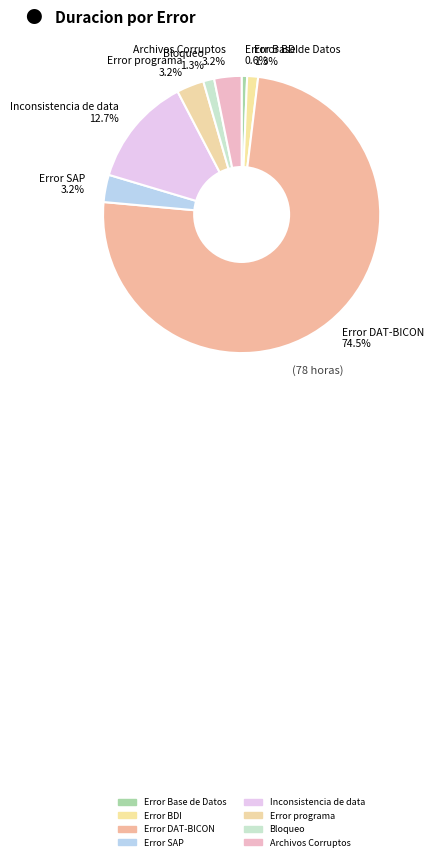

How many slices are in this pie chart?

8